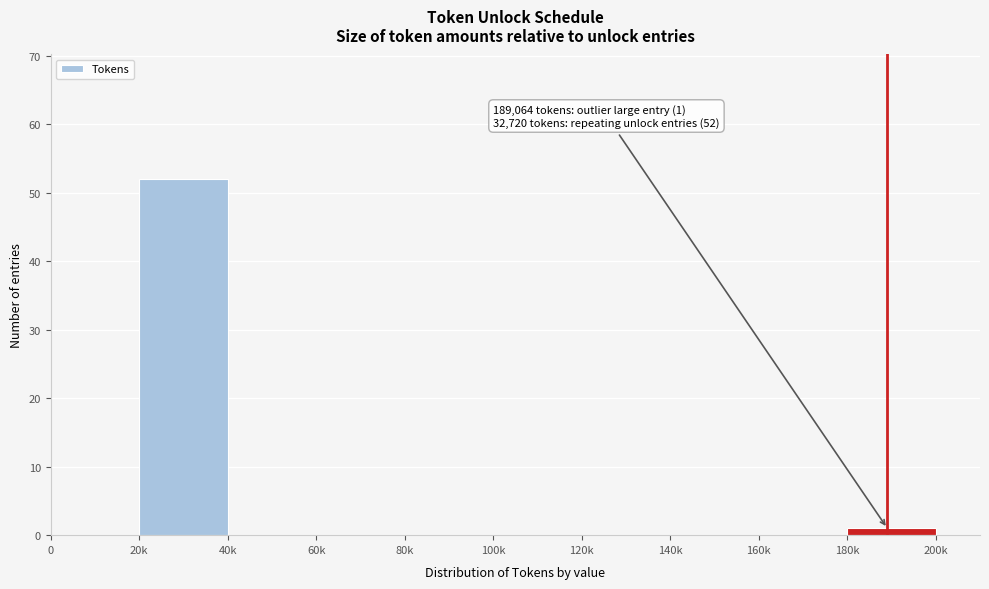

Reading right to left, extract all data points from this chart.

180k=1	160k=0	140k=0	120k=0	100k=0	80k=0	60k=0	40k=0	20k=52	0=0